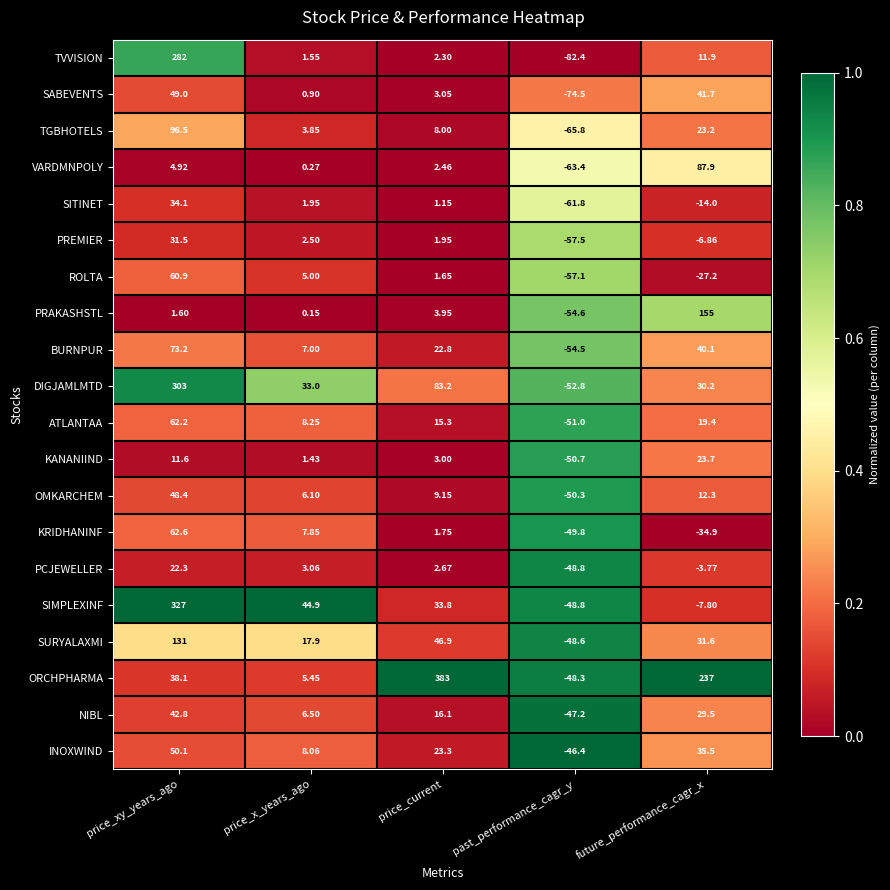

At how many categories does at least one series exceed 0?

4